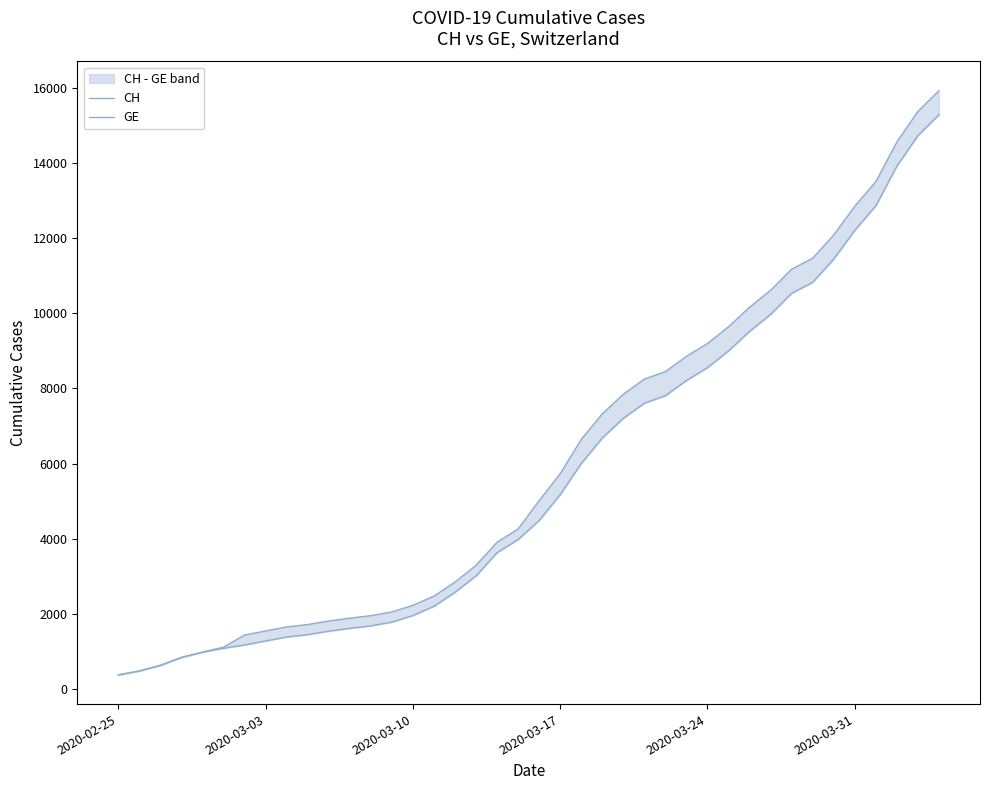

True or false: GE and CH cross at least once.

False